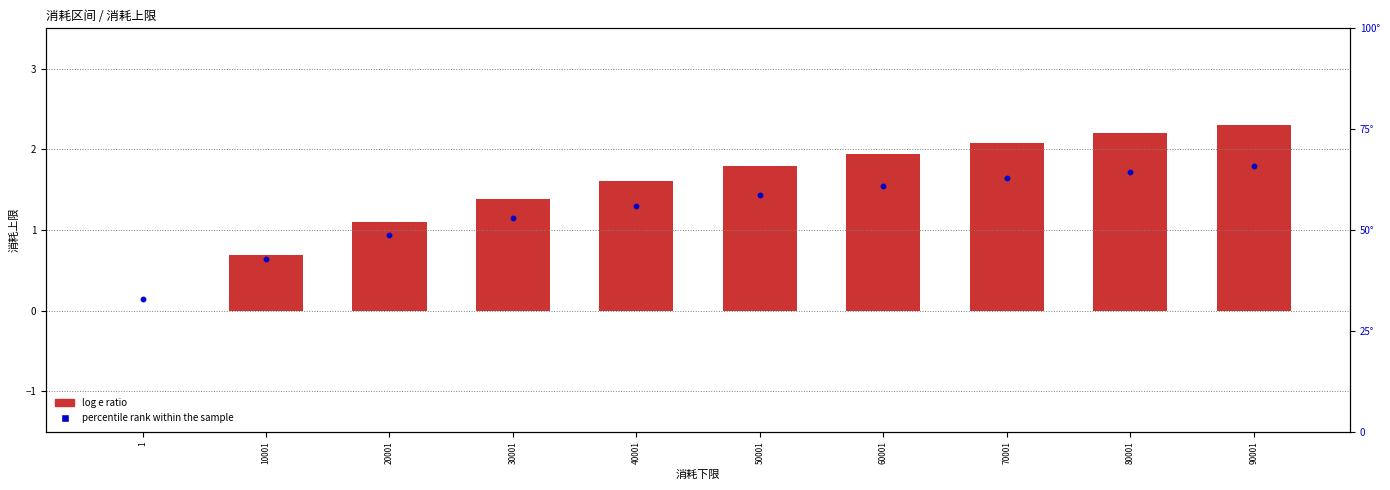

Which series reaches the maximum Y coordinate?

percentile rank within the sample